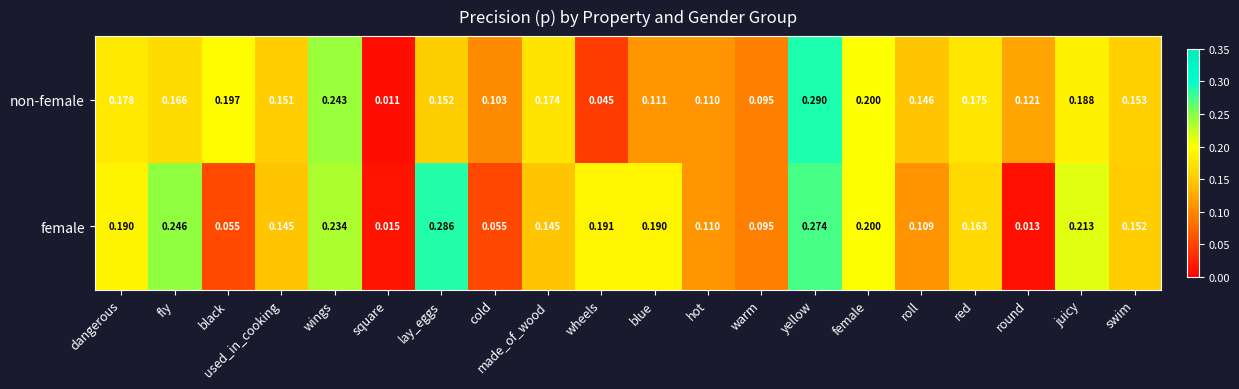

At how many categories does at least one series exceed 0?

20